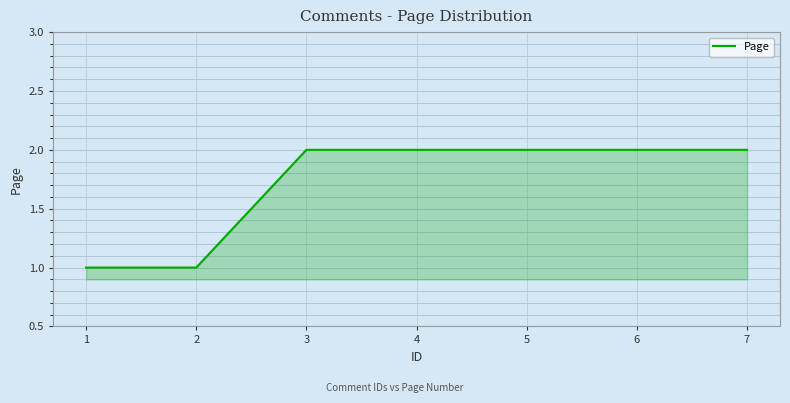

How many series are shown in this chart?

1